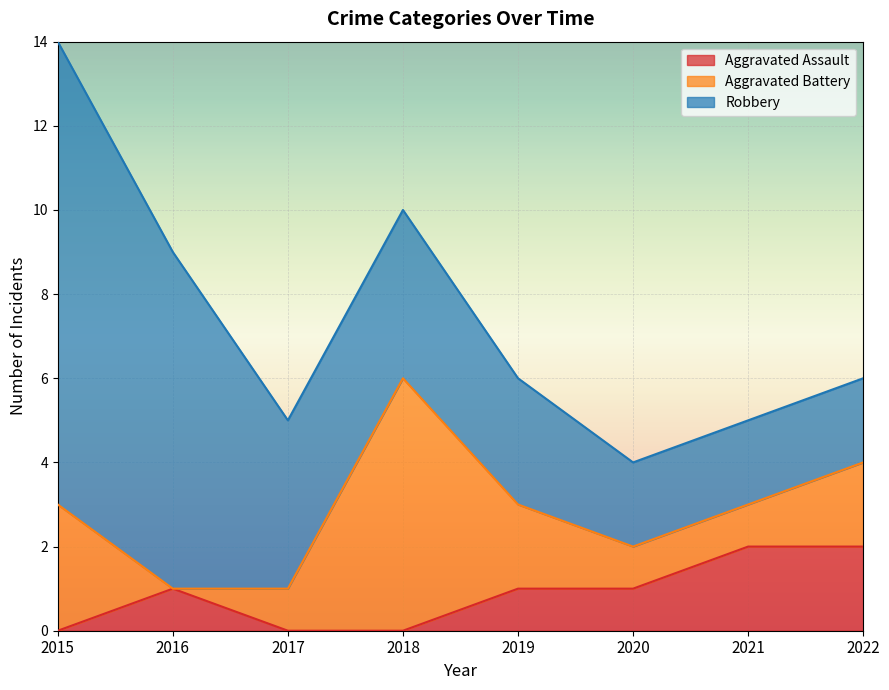

How many values in the Robbery series exceed 4?

2